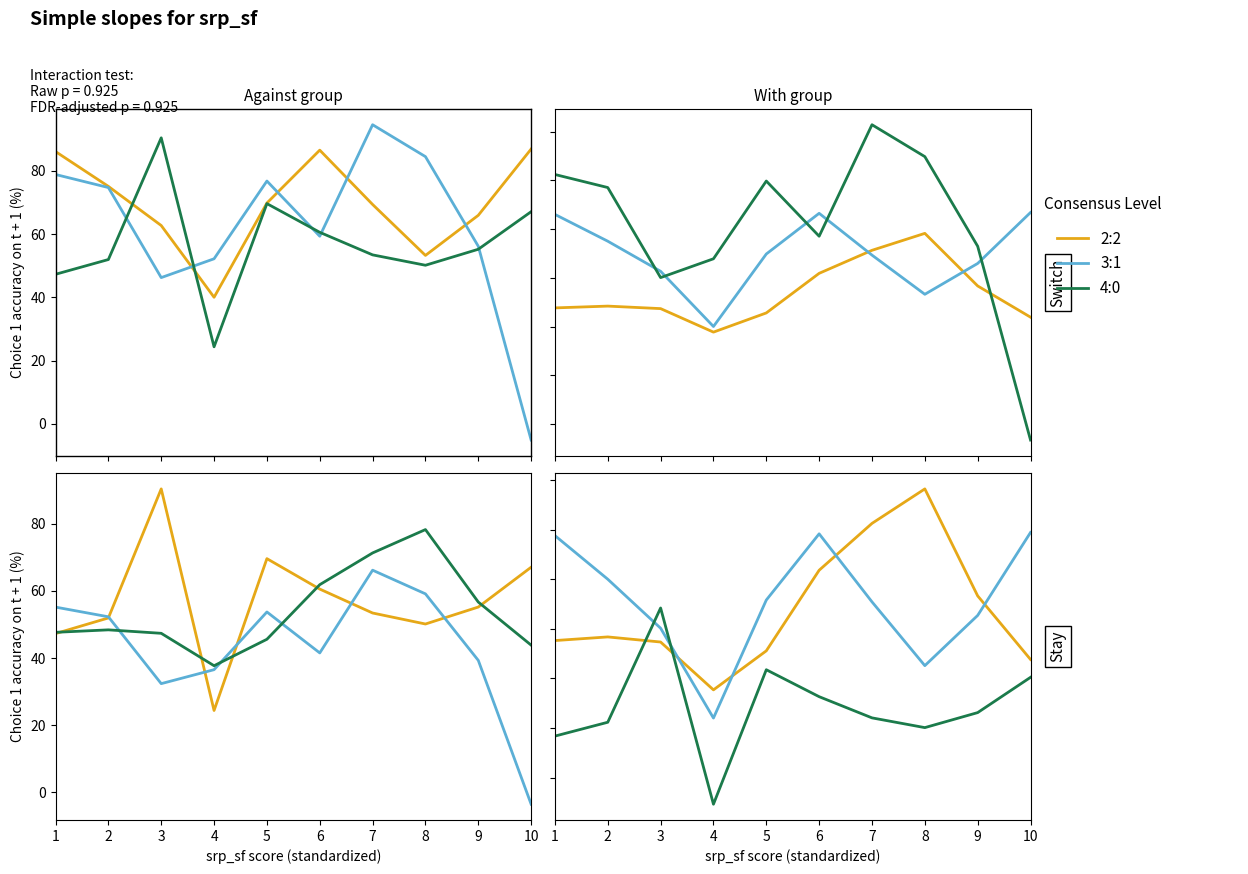

Does the chart have visible grid lines?

No